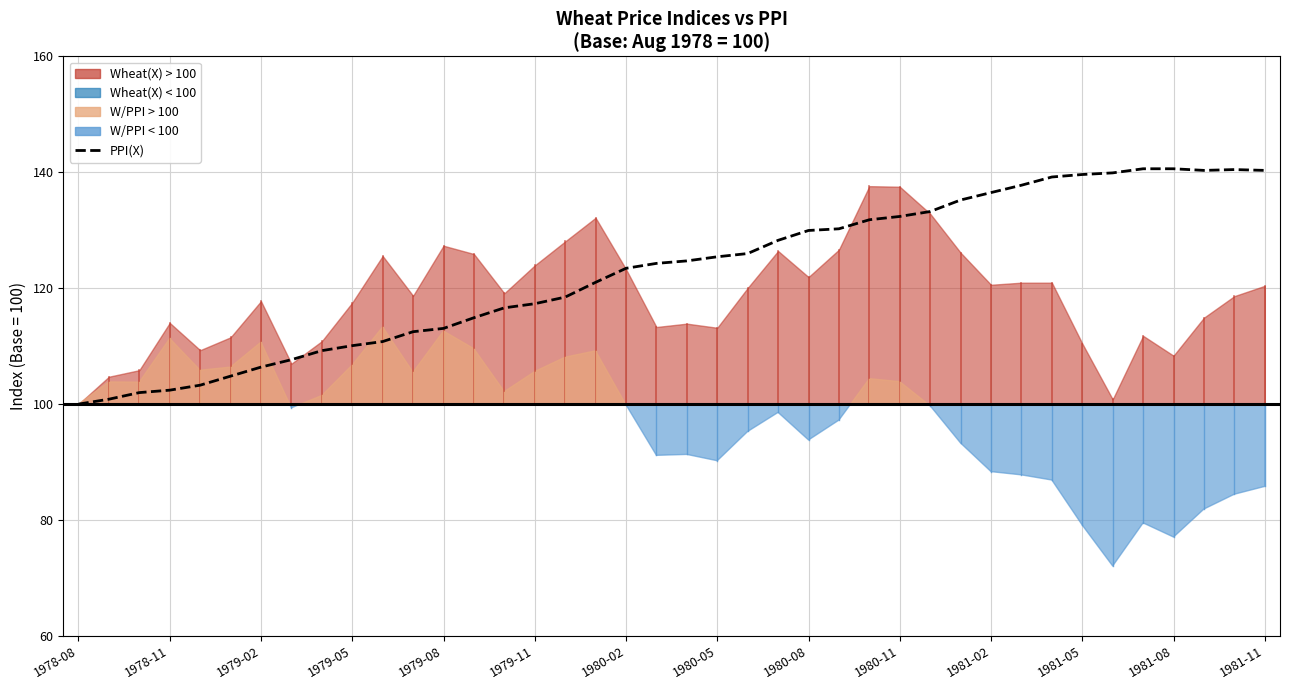

Read the value at 1981-02.

136.5